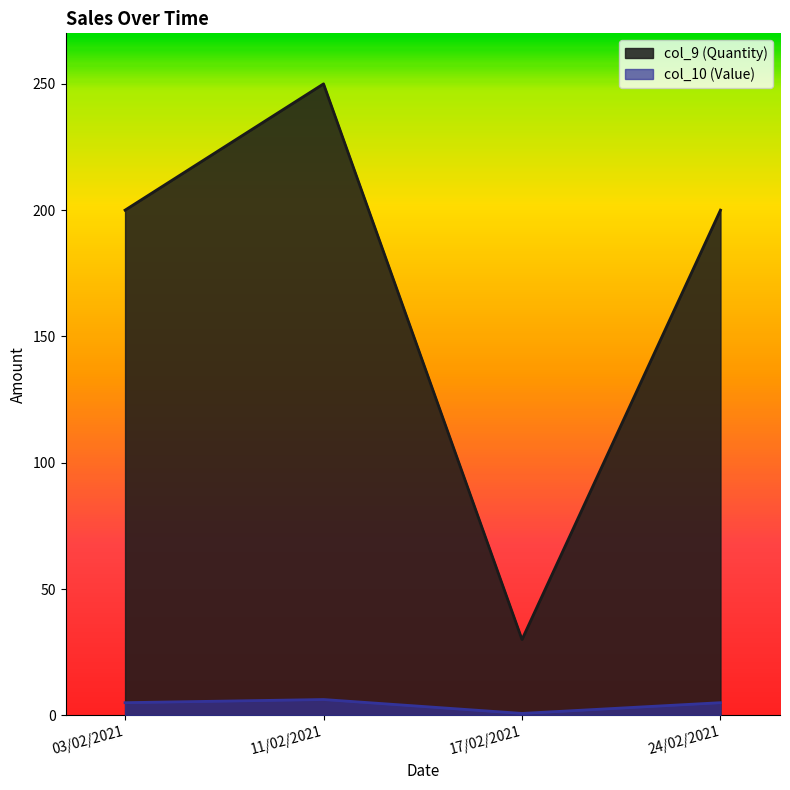

True or false: col_10 (Value) and col_9 (Quantity) cross at least once.

False